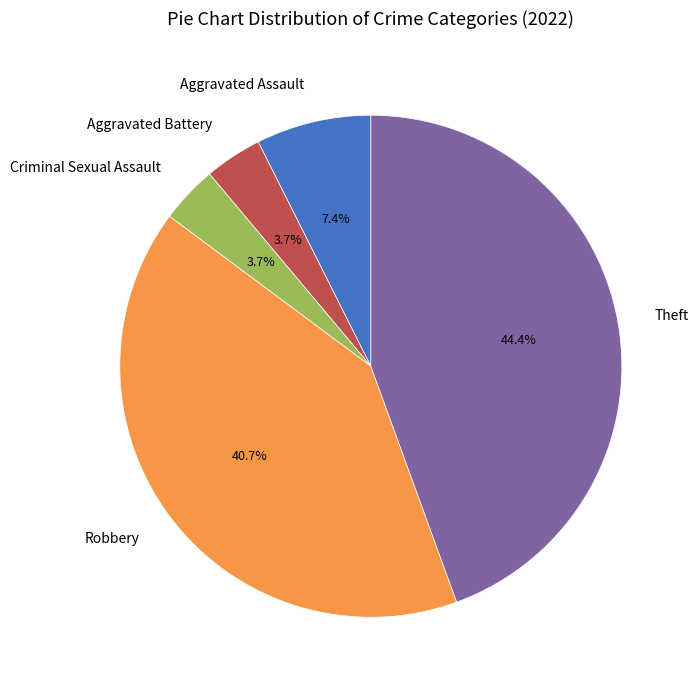

To the nearest percent, what is the difference between the largest and smallest slice percentages?

41%